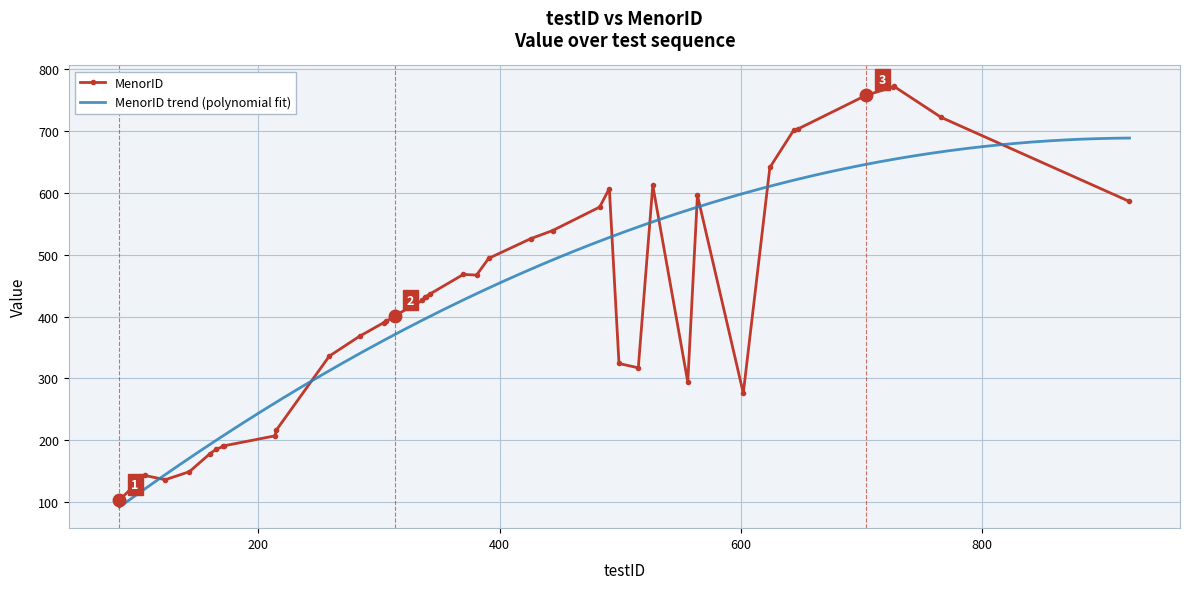

How many values in the MenorID series are below 431?

20